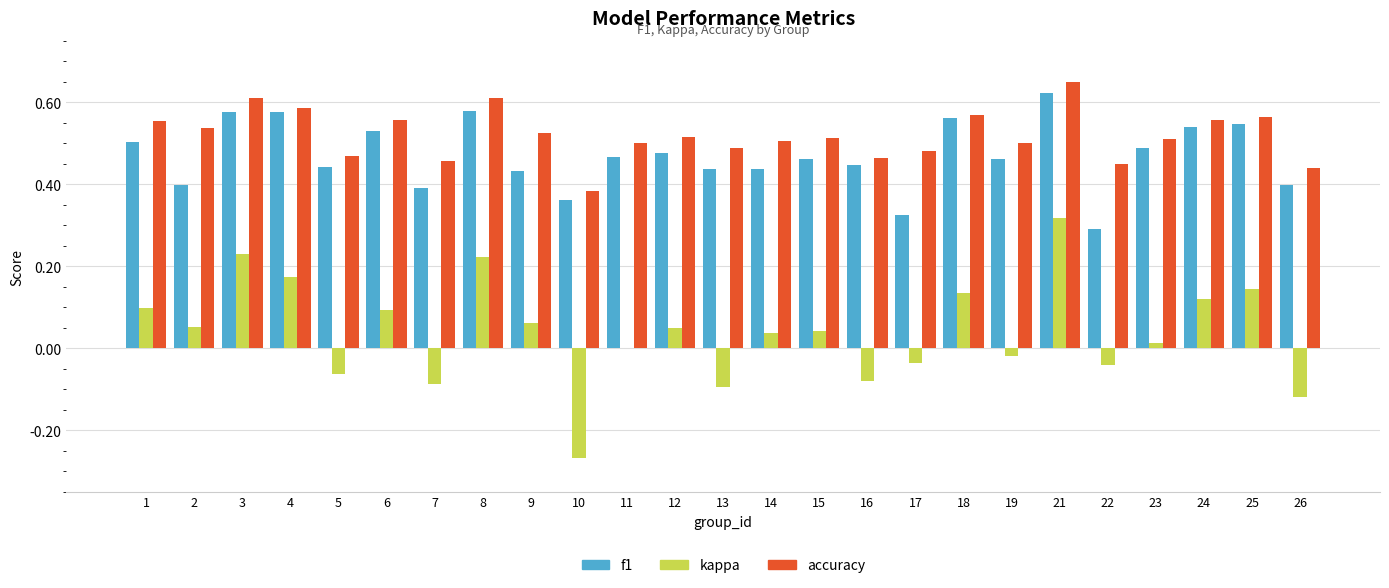

Which series has the largest range (max minus min)?

kappa